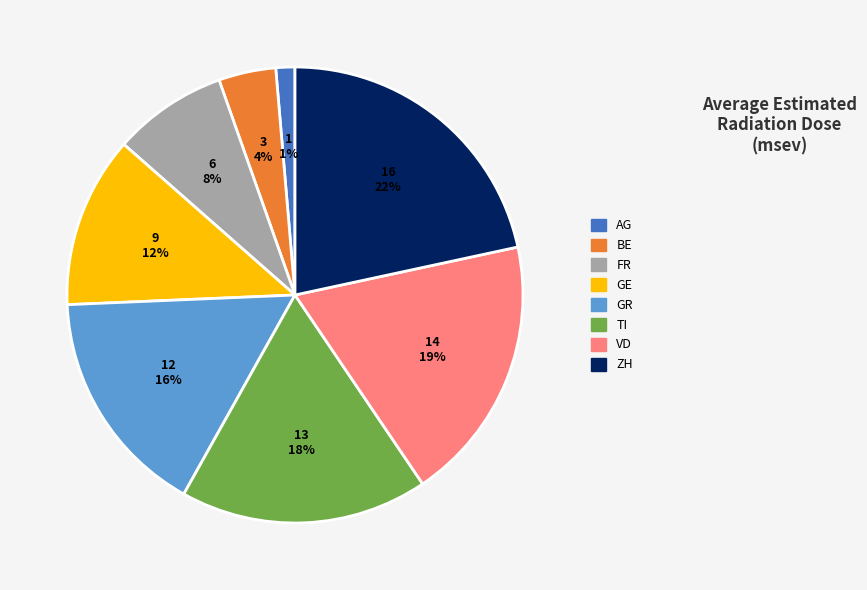

Between GE and VD, which is larger?

VD